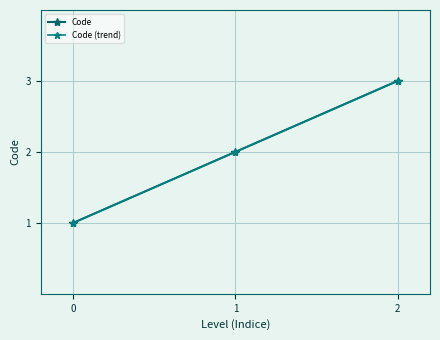

Is this an area chart (filled region under the line)?

No